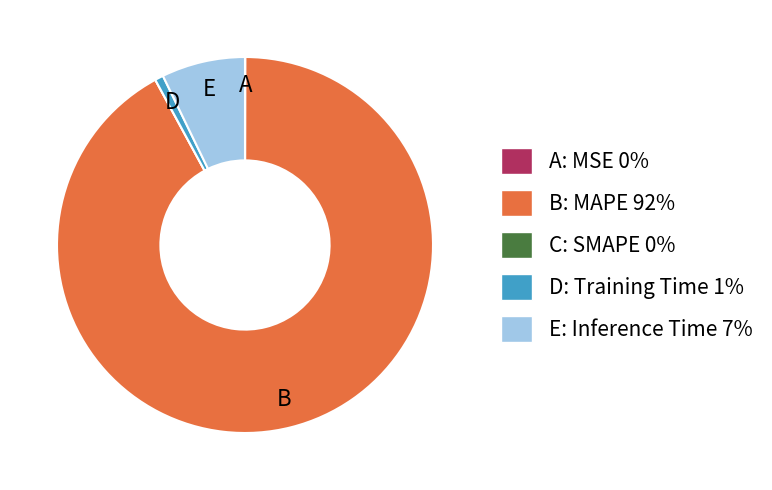

What is the largest slice in the pie chart?

B: MAPE 92%